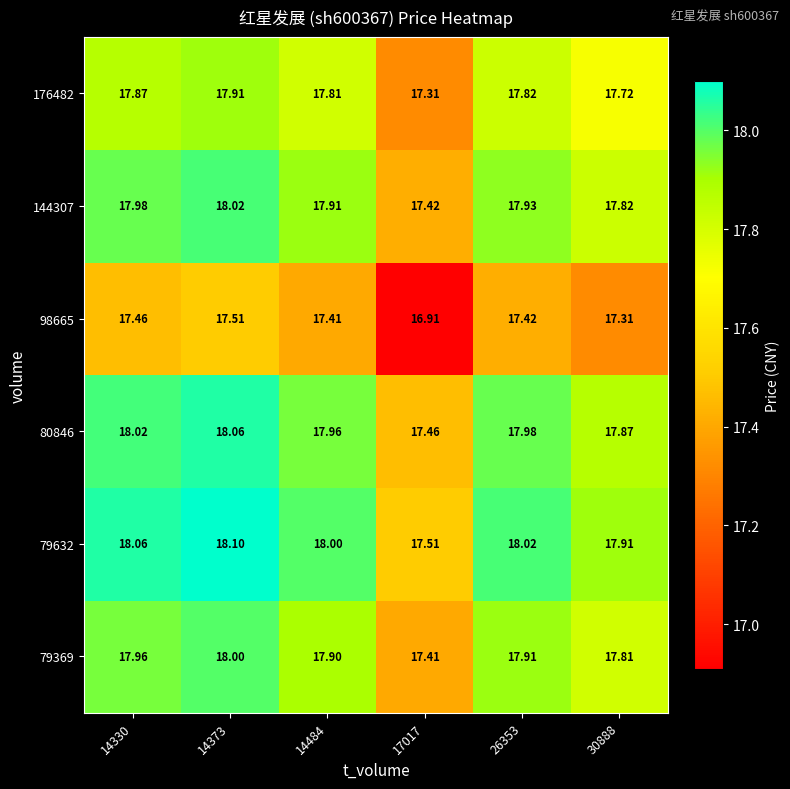

What is the difference between the highest and lowest values at 17017?

0.6